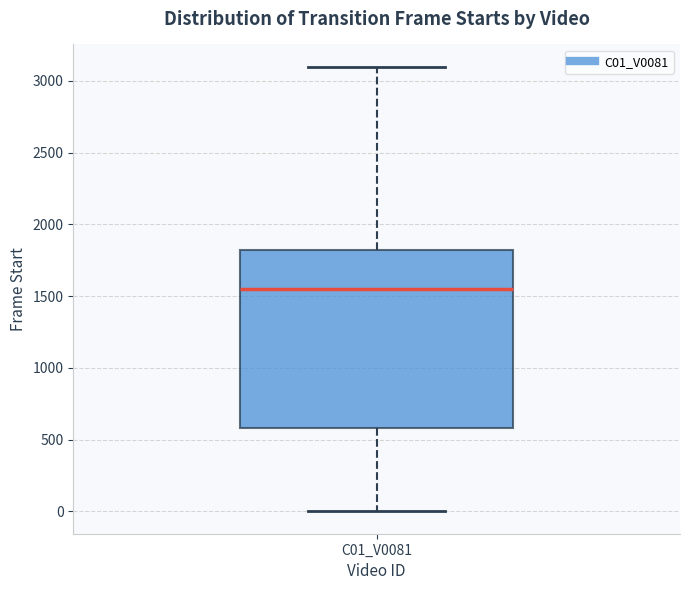

Transcribe this box plot: give where the median line is, the range the box spans, and where the two whiskers end, as read against the y-axis. The values are not printed on the chart, so give them approximately, as read against the axis.

median 1550, box 600 to 1800, whiskers 0 to 3100